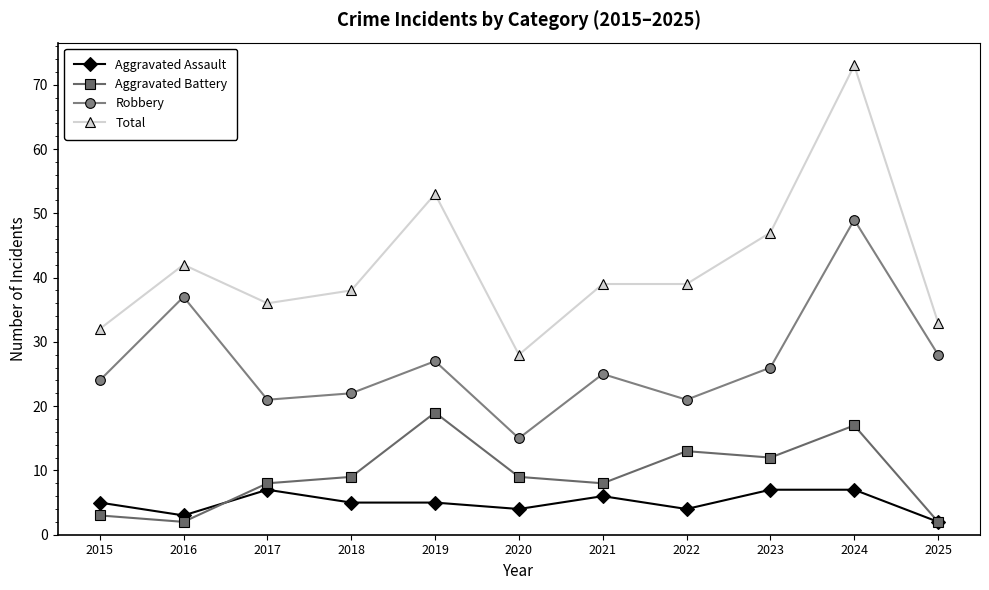

How many lines are shown in the chart?

4